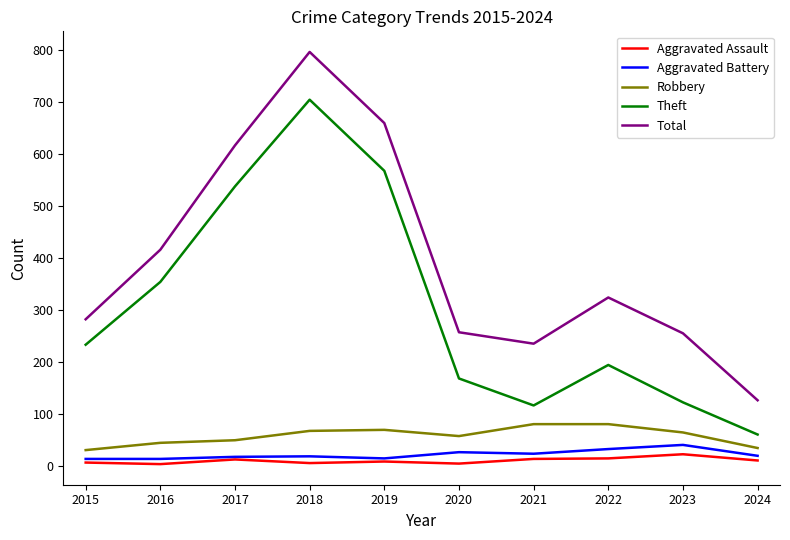

Where is Total nearest to the value 461?

2016